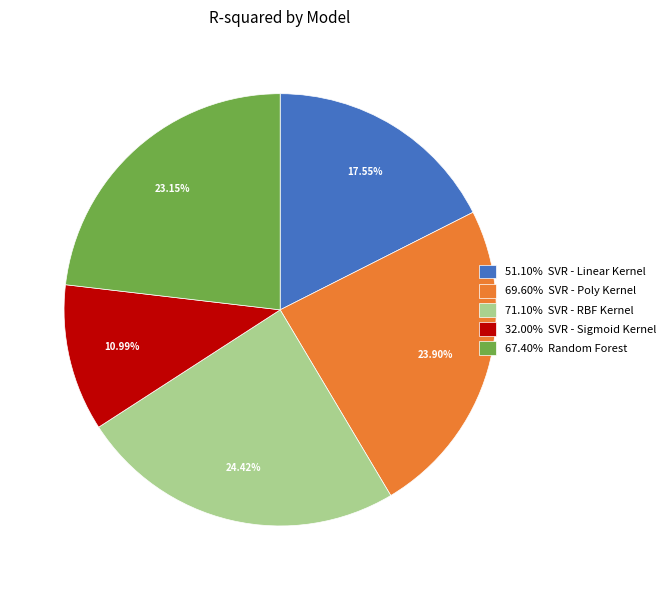

Do 69.60% SVR - Poly Kernel and 32.00% SVR - Sigmoid Kernel together represent more than half of the pie?

No